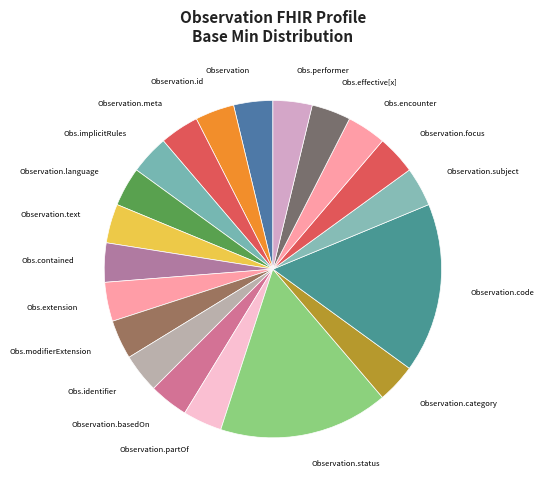

How many slices are in this pie chart?

20